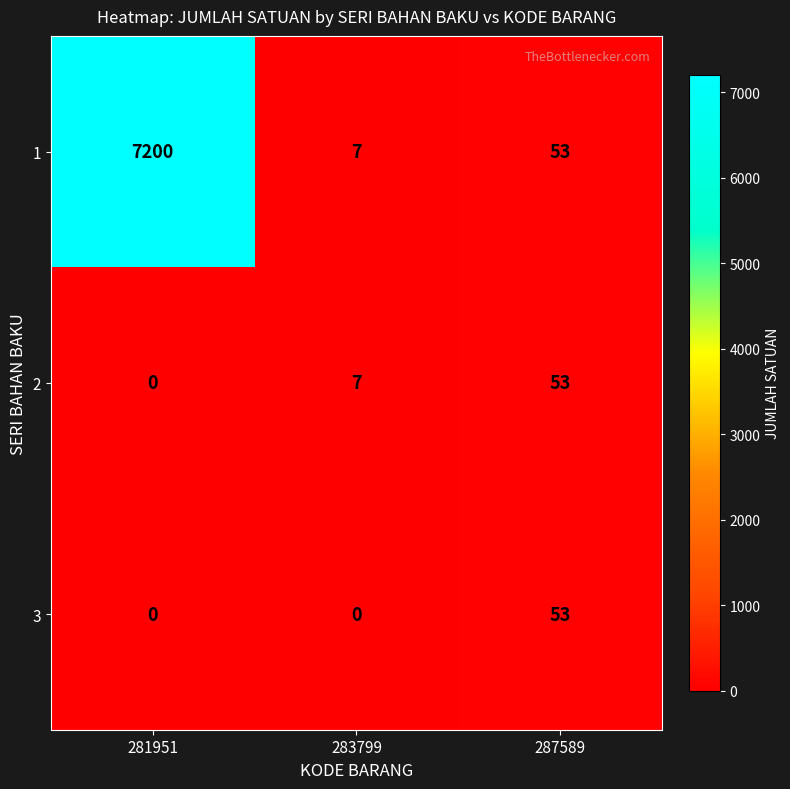

Count the number of categories in the chart.

3